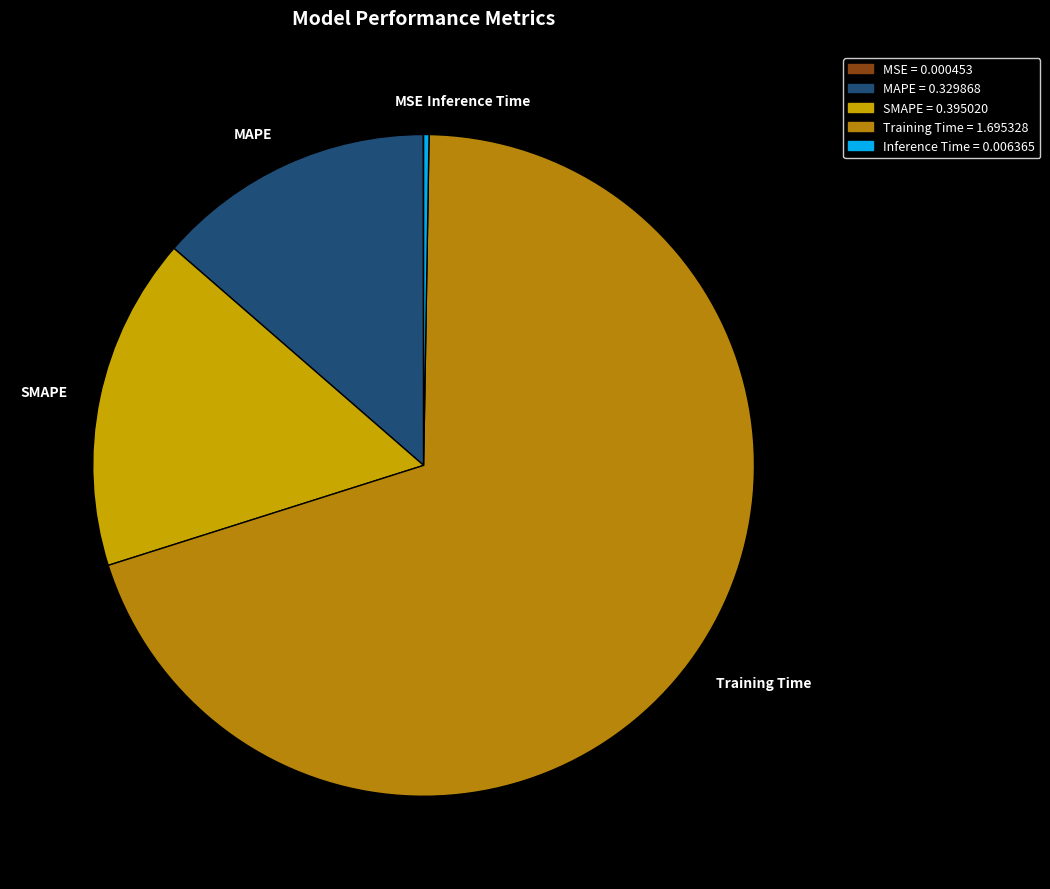

Which has a higher value, Training Time or SMAPE?

Training Time